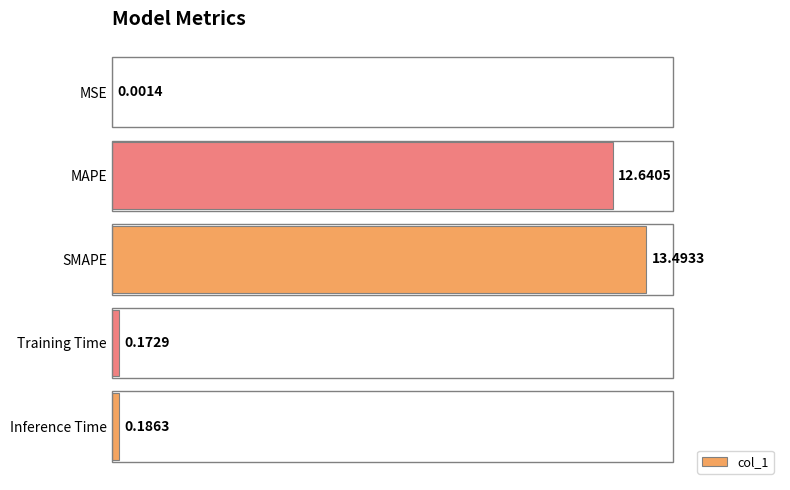

What is the change in value from MAPE to Inference Time?

-12.5